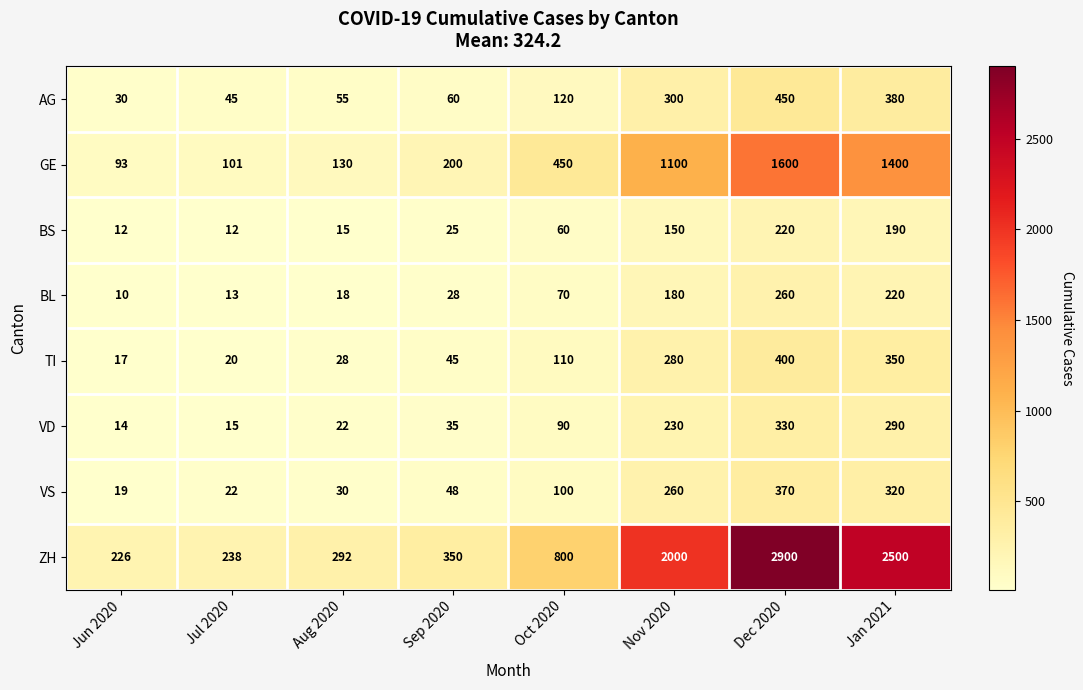

Which series has the widest spread of values?

ZH